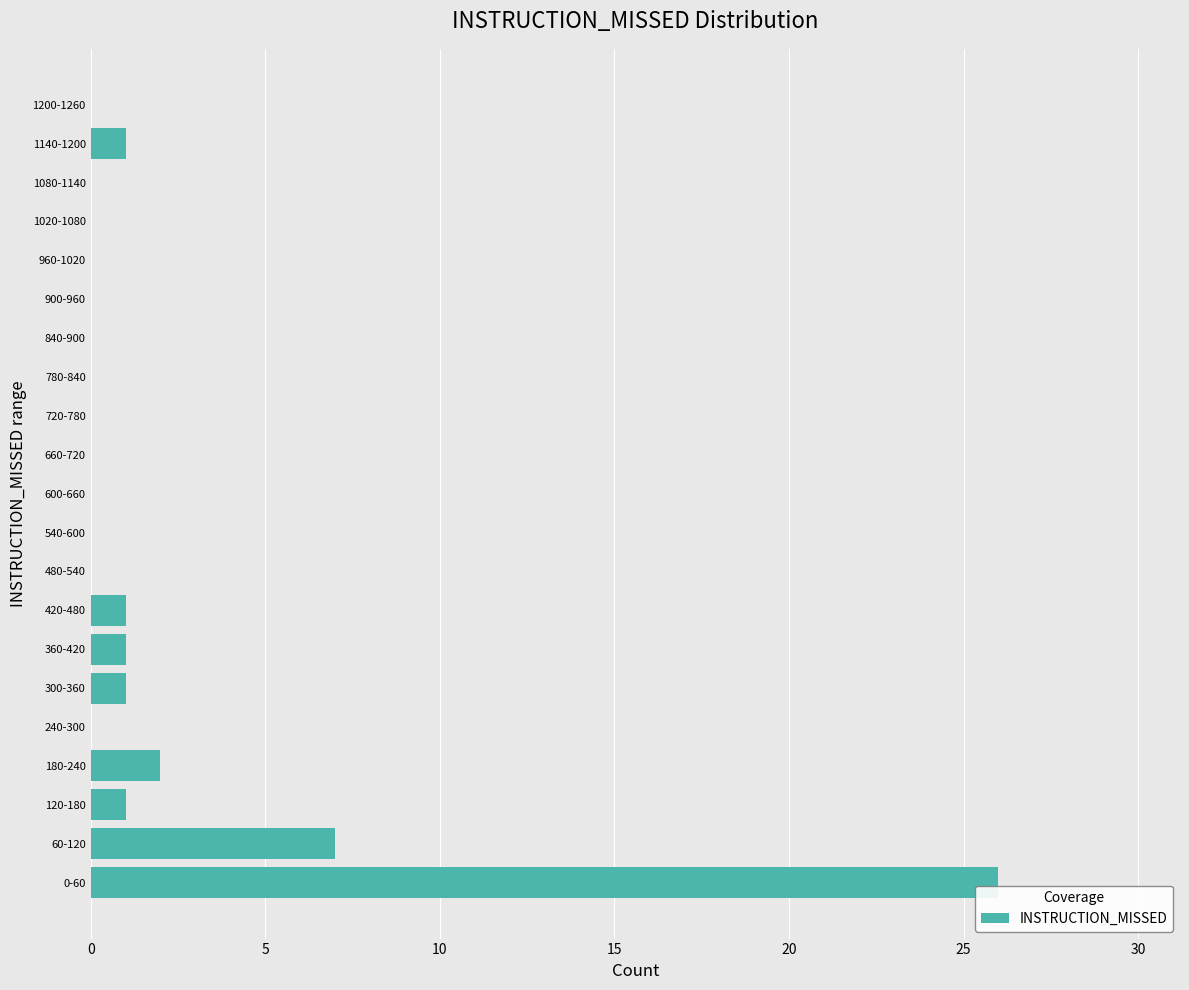

Reading top to bottom, transcribe all the data shown in this chart.

1200-1260=0	1140-1200=1	1080-1140=0	1020-1080=0	960-1020=0	900-960=0	840-900=0	780-840=0	720-780=0	660-720=0	600-660=0	540-600=0	480-540=0	420-480=1	360-420=1	300-360=1	240-300=0	180-240=2	120-180=1	60-120=7	0-60=26